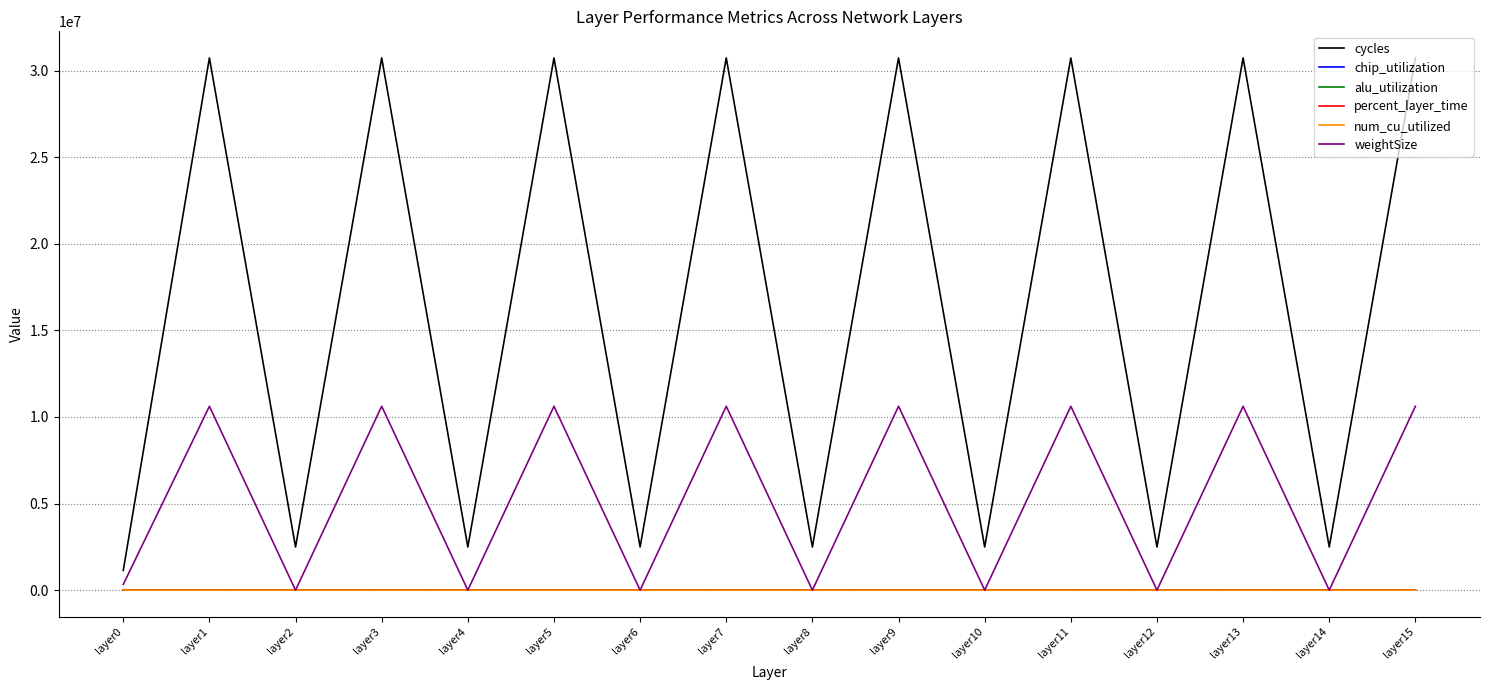

What is the greatest value displayed?

30727297.4